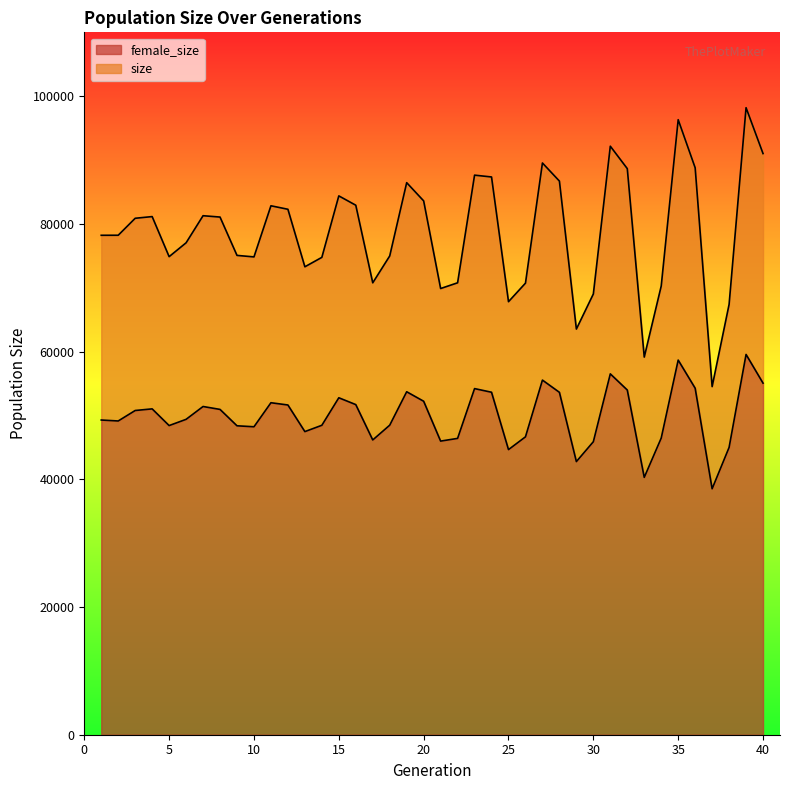

Which series changed the most between 16 and 25?

size